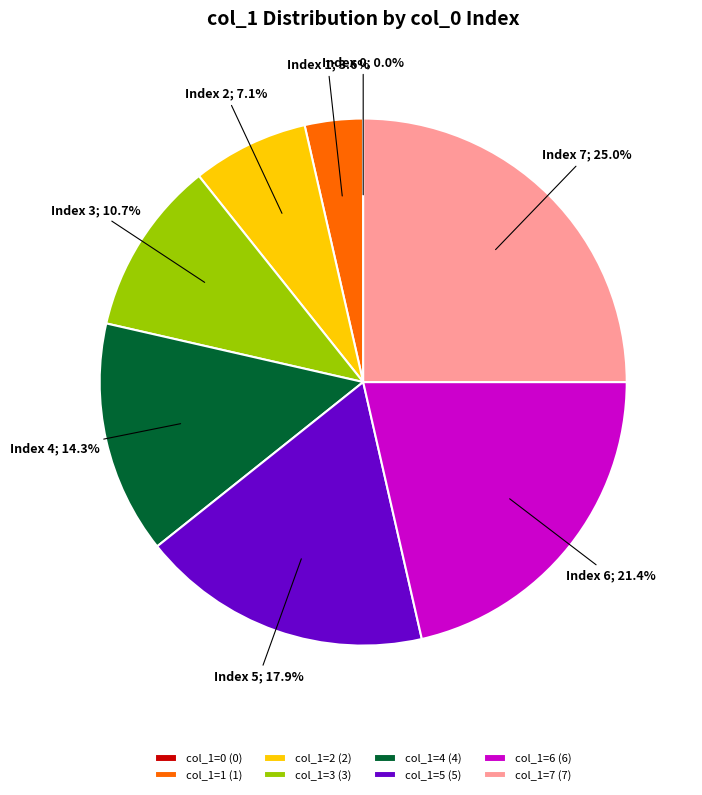

What is the ratio of the value at col_1=7 (7) to the value at col_1=6 (6)?

1.2